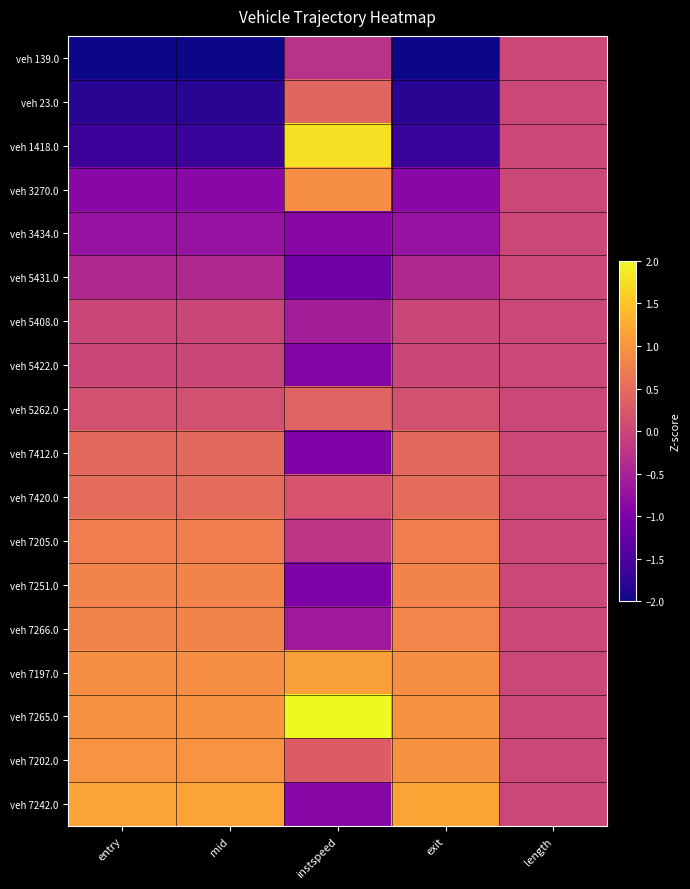

Rank the series by their maximum value, from highest to lowest.

veh 7265.0, veh 1418.0, veh 7242.0, veh 7197.0, veh 7202.0, veh 3270.0, veh 7266.0, veh 7251.0, veh 7205.0, veh 7420.0, veh 7412.0, veh 23.0, veh 5262.0, veh 139.0, veh 3434.0, veh 5431.0, veh 5408.0, veh 5422.0